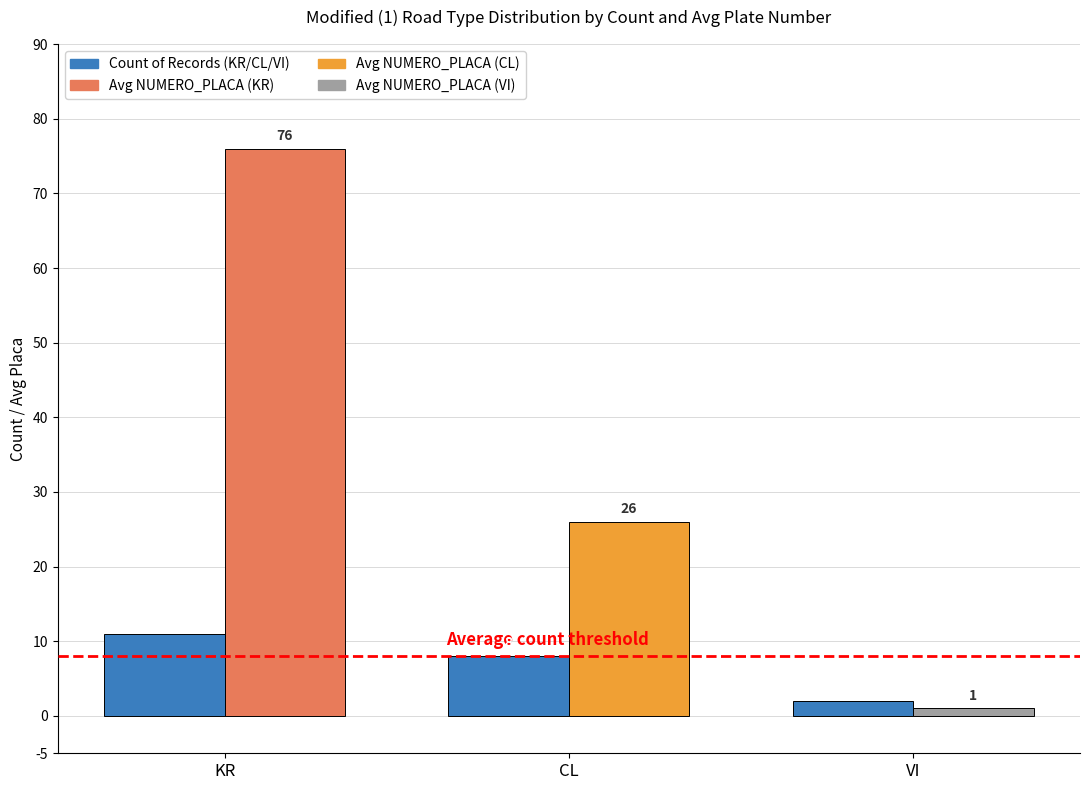

What is the label of the 3rd bar from the right?

KR